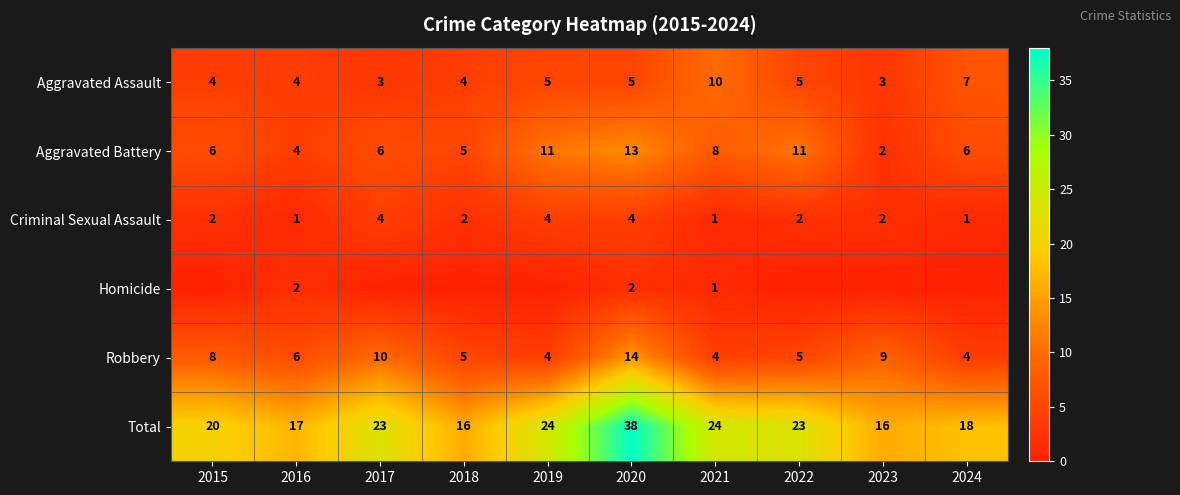

Count the number of categories in the chart.

10